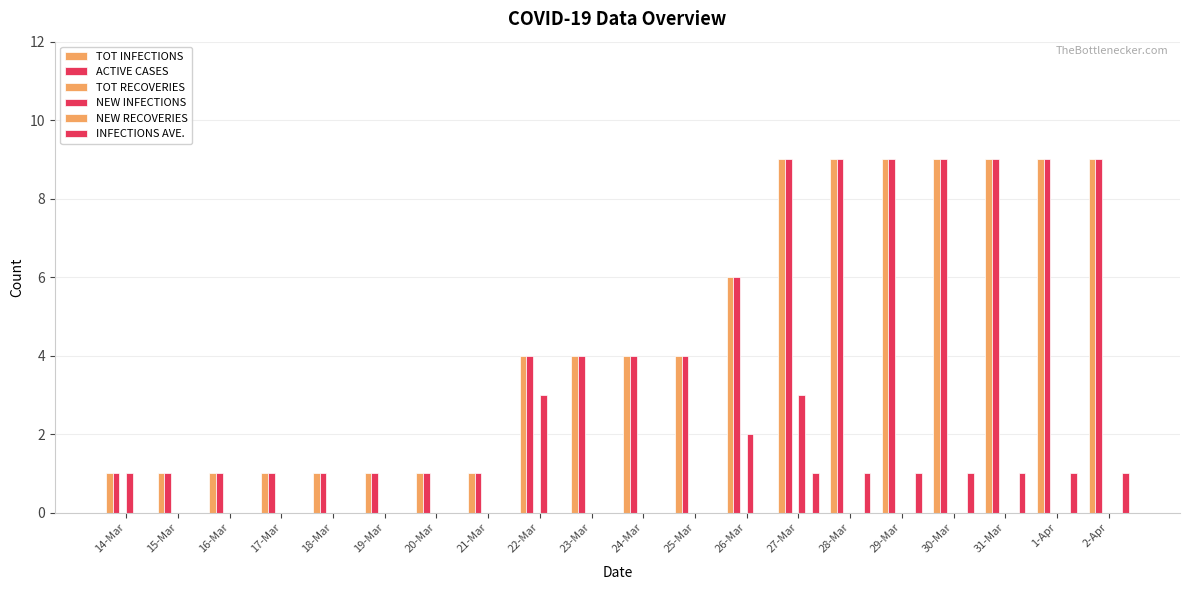

Reading left to right, what are all the values shown in this chart?

TOT INFECTIONS: 14-Mar=1	15-Mar=1	16-Mar=1	17-Mar=1	18-Mar=1	19-Mar=1	20-Mar=1	21-Mar=1	22-Mar=4	23-Mar=4	24-Mar=4	25-Mar=4	26-Mar=6	27-Mar=9	28-Mar=9	29-Mar=9	30-Mar=9	31-Mar=9	1-Apr=9	2-Apr=9
ACTIVE CASES: 14-Mar=1	15-Mar=1	16-Mar=1	17-Mar=1	18-Mar=1	19-Mar=1	20-Mar=1	21-Mar=1	22-Mar=4	23-Mar=4	24-Mar=4	25-Mar=4	26-Mar=6	27-Mar=9	28-Mar=9	29-Mar=9	30-Mar=9	31-Mar=9	1-Apr=9	2-Apr=9
TOT RECOVERIES: 14-Mar=0	15-Mar=0	16-Mar=0	17-Mar=0	18-Mar=0	19-Mar=0	20-Mar=0	21-Mar=0	22-Mar=0	23-Mar=0	24-Mar=0	25-Mar=0	26-Mar=0	27-Mar=0	28-Mar=0	29-Mar=0	30-Mar=0	31-Mar=0	1-Apr=0	2-Apr=0
NEW INFECTIONS: 14-Mar=1	15-Mar=0	16-Mar=0	17-Mar=0	18-Mar=0	19-Mar=0	20-Mar=0	21-Mar=0	22-Mar=3	23-Mar=0	24-Mar=0	25-Mar=0	26-Mar=2	27-Mar=3	28-Mar=0	29-Mar=0	30-Mar=0	31-Mar=0	1-Apr=0	2-Apr=0
NEW RECOVERIES: 14-Mar=0	15-Mar=0	16-Mar=0	17-Mar=0	18-Mar=0	19-Mar=0	20-Mar=0	21-Mar=0	22-Mar=0	23-Mar=0	24-Mar=0	25-Mar=0	26-Mar=0	27-Mar=0	28-Mar=0	29-Mar=0	30-Mar=0	31-Mar=0	1-Apr=0	2-Apr=0
INFECTIONS AVE.: 14-Mar=0	15-Mar=0	16-Mar=0	17-Mar=0	18-Mar=0	19-Mar=0	20-Mar=0	21-Mar=0	22-Mar=0	23-Mar=0	24-Mar=0	25-Mar=0	26-Mar=0	27-Mar=1	28-Mar=1	29-Mar=1	30-Mar=1	31-Mar=1	1-Apr=1	2-Apr=1